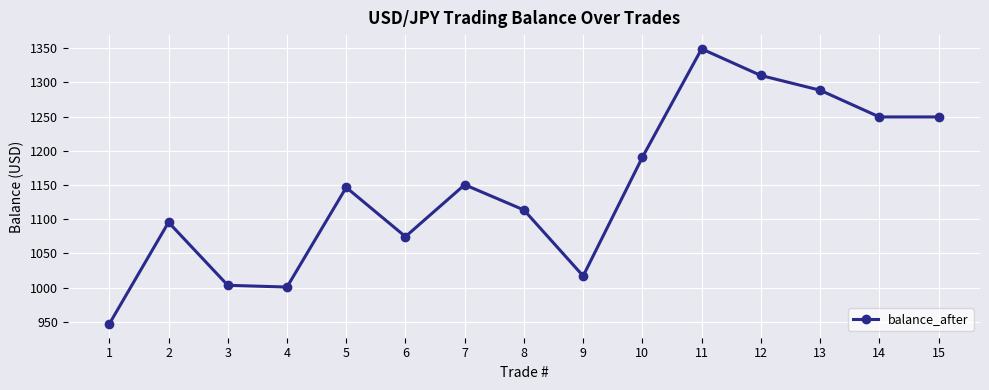

At which category does the data reach its first local peak?

2